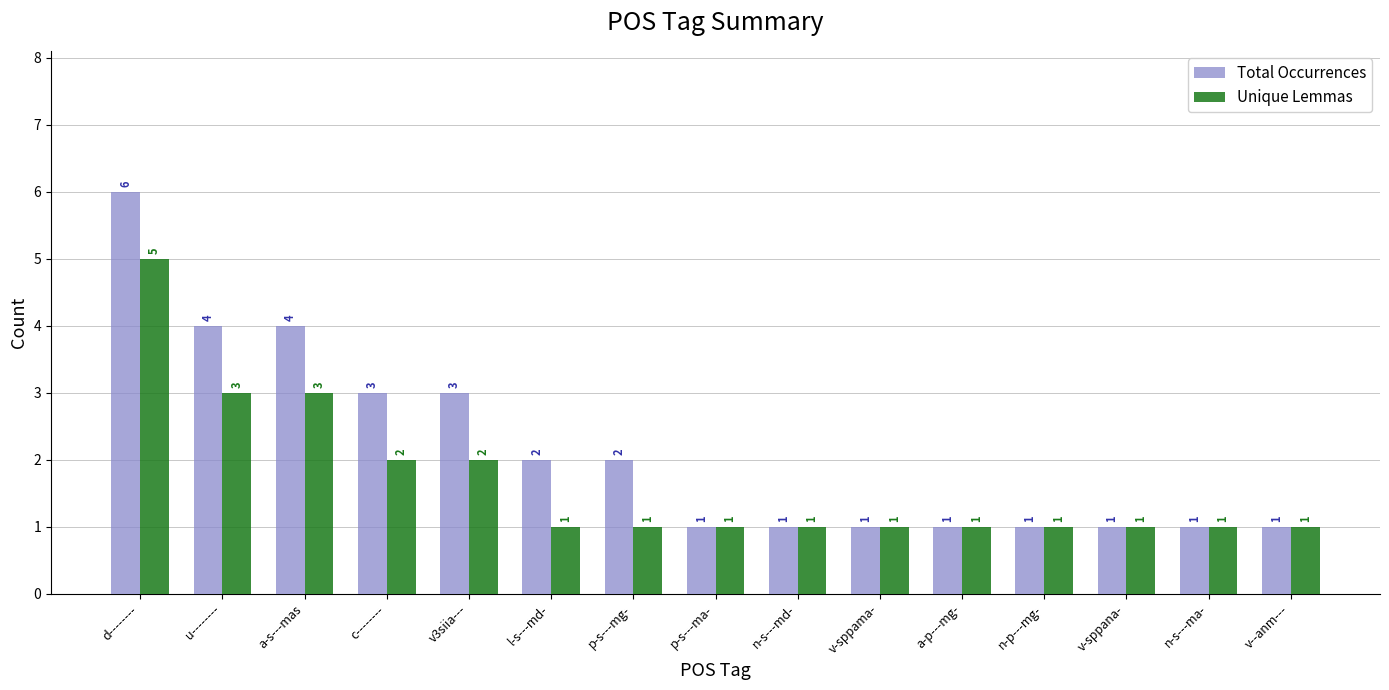

What is the approximate value of Unique Lemmas at a-p---mg-?

1